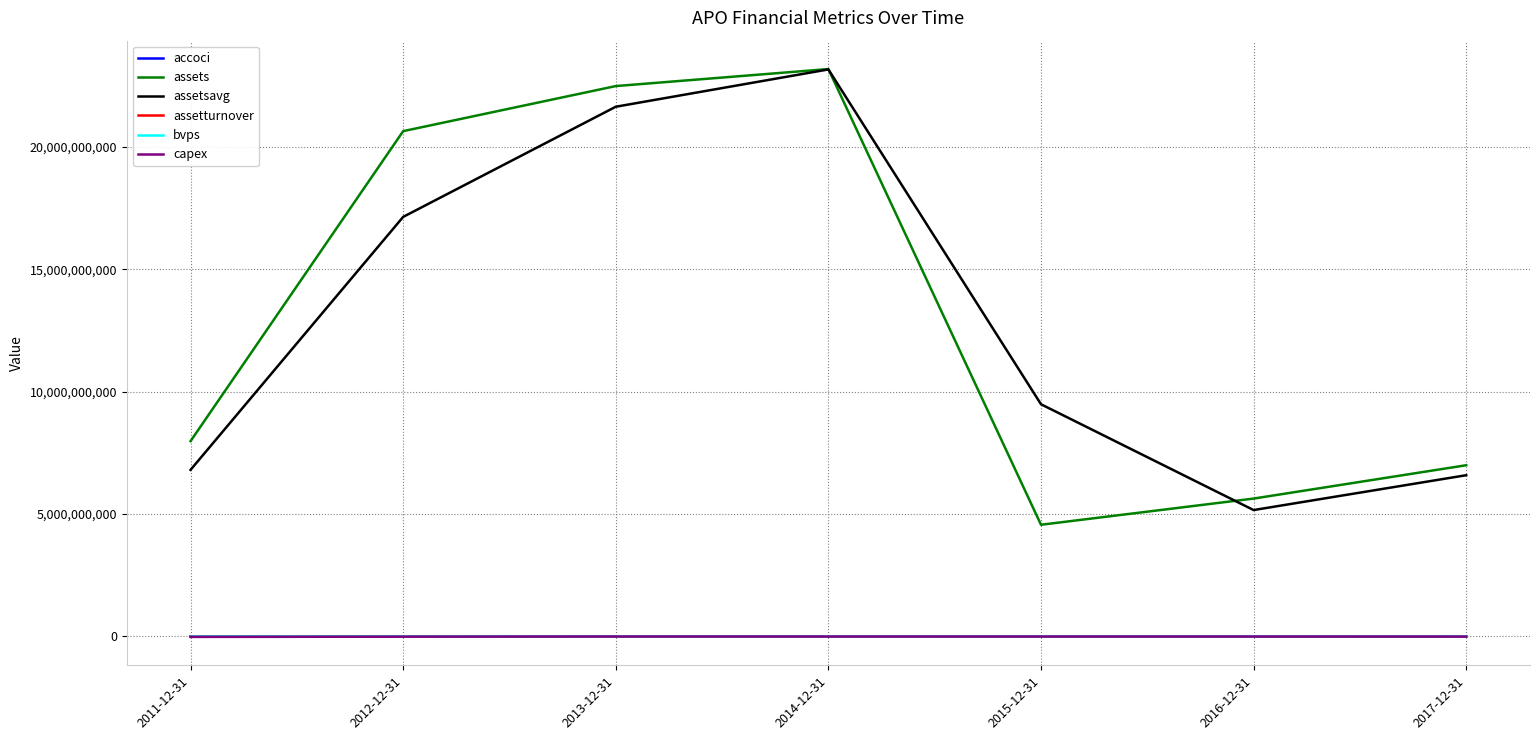

Which category has the highest value in the assets series?

2014-12-31